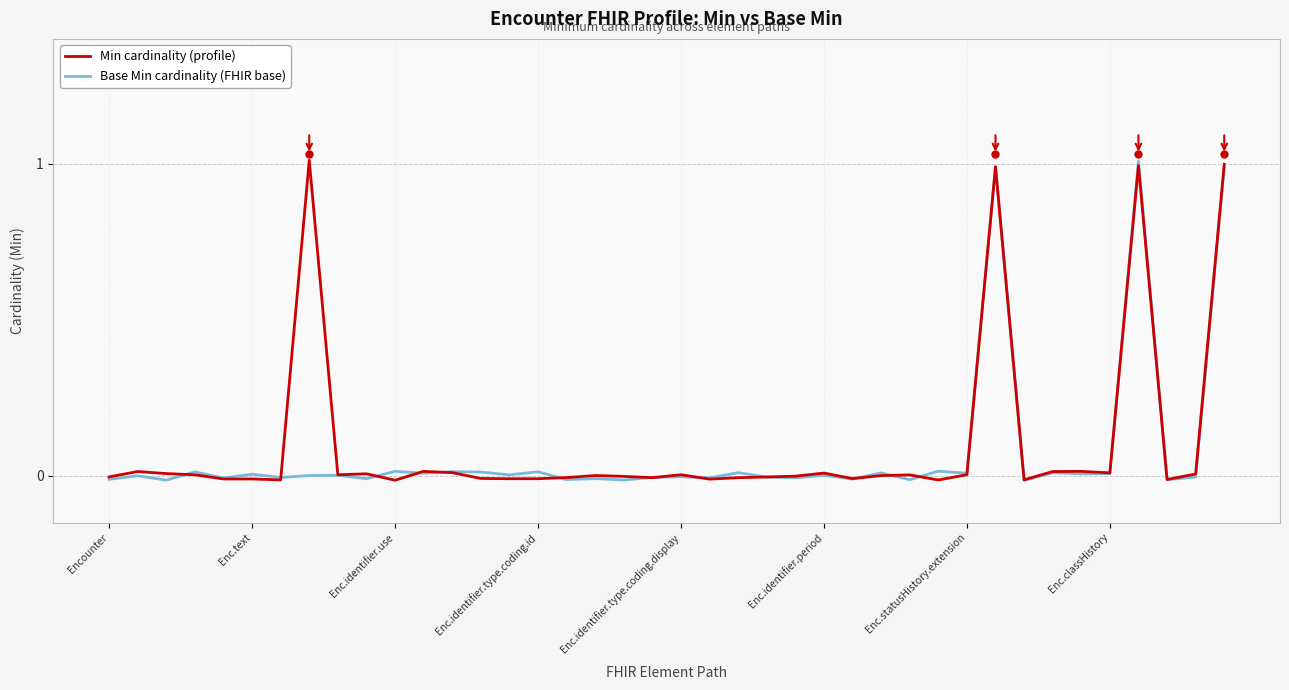

What is the maximum value shown in the chart?

1.0